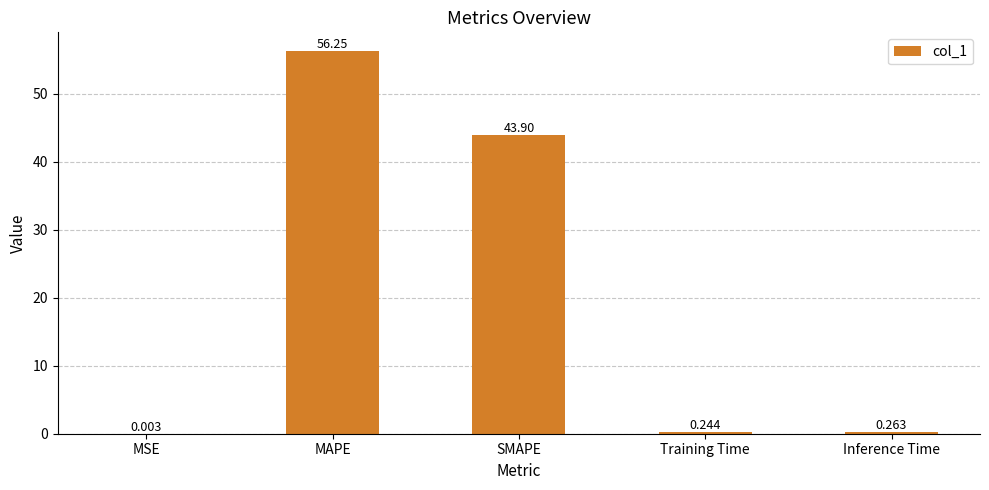

Which category has the highest value across all series?

MAPE